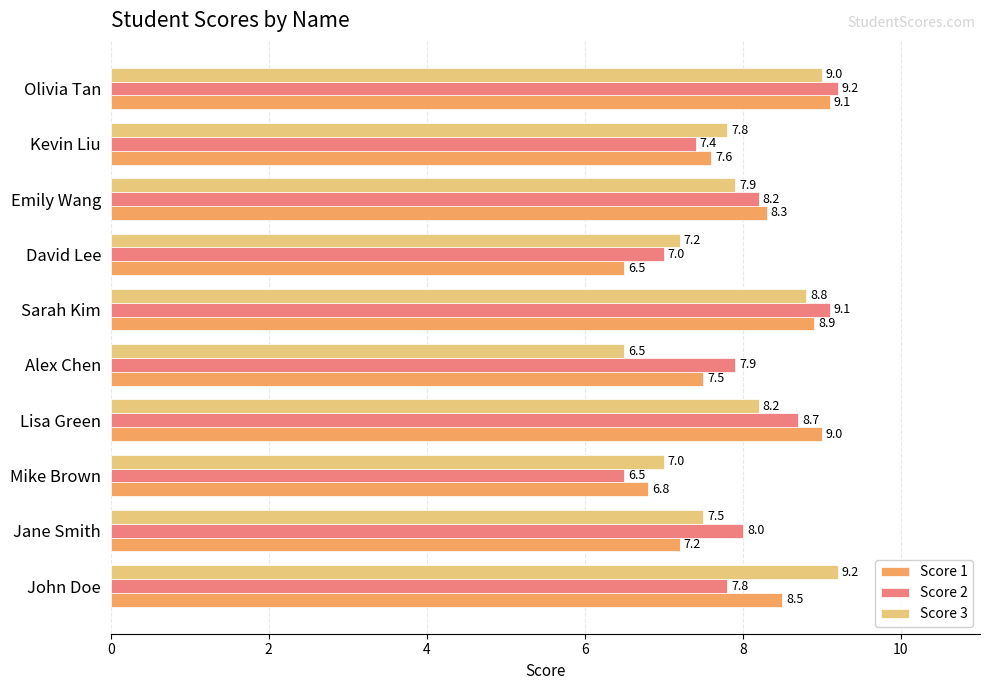

What are all the series names shown in the legend?

Score 1, Score 2, Score 3